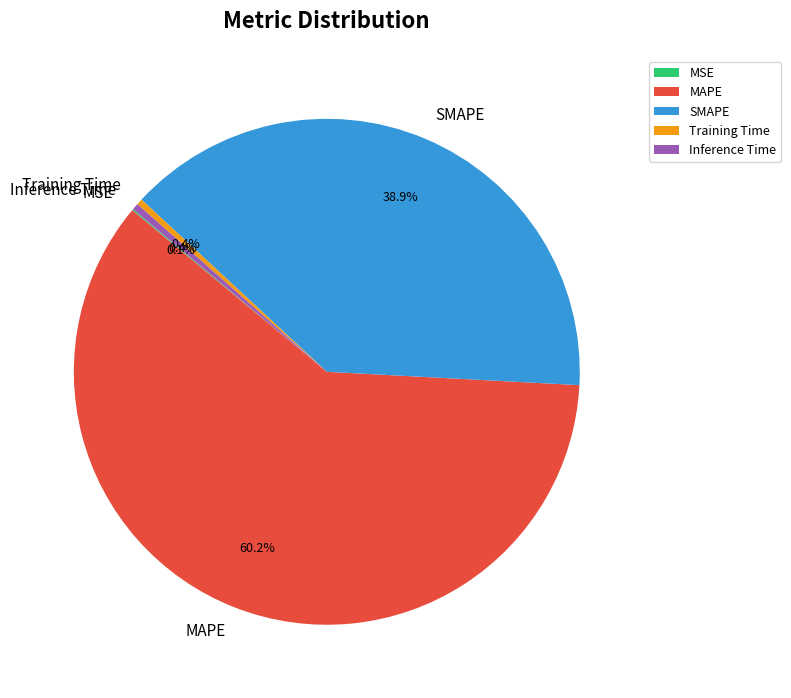

To the nearest percent, what is the average slice percentage?

20%